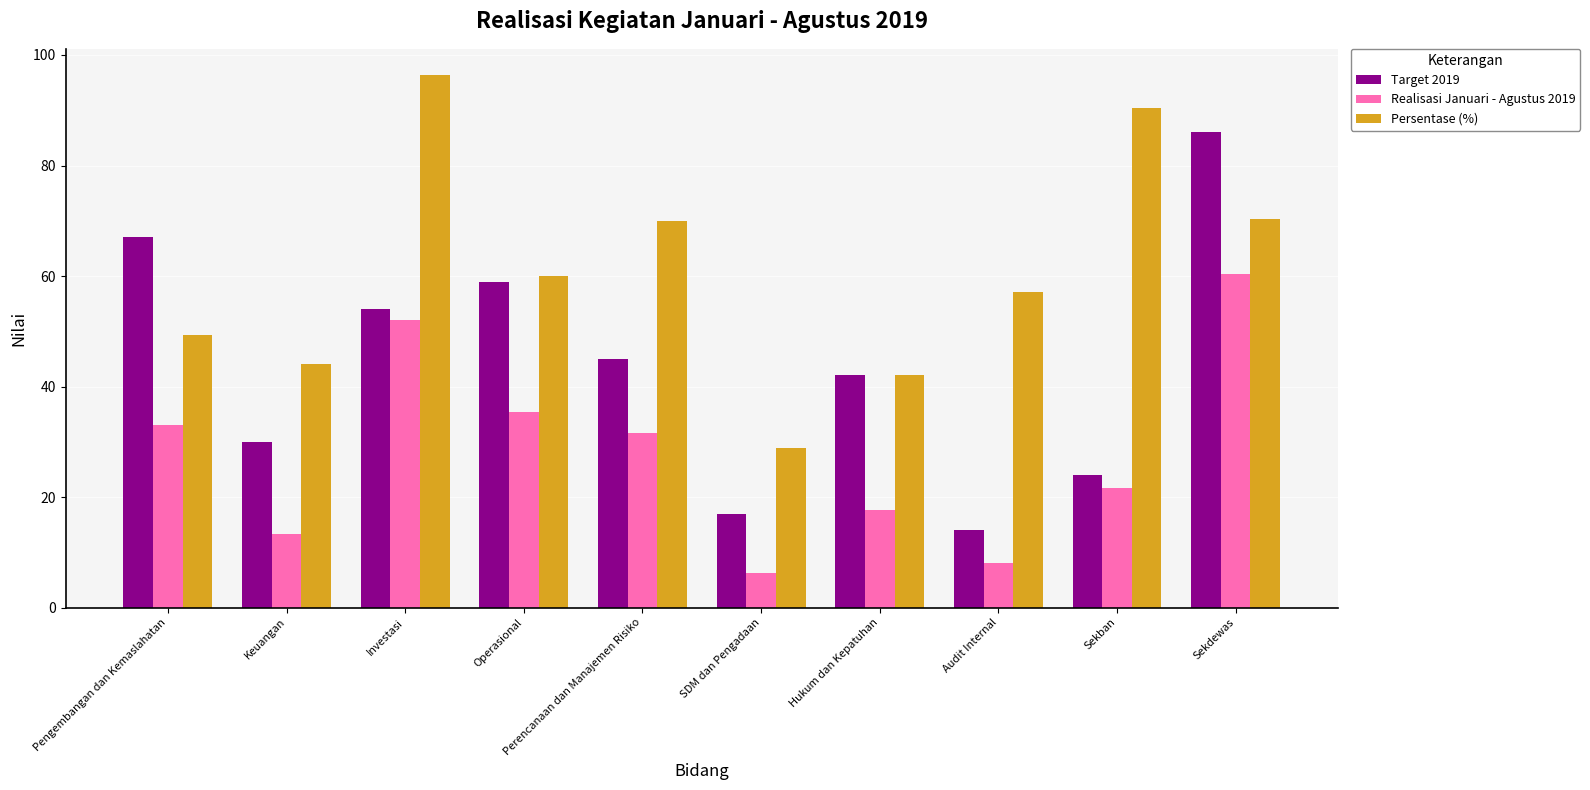

At Audit Internal, list the series in order from largest to smallest.

Persentase (%), Target 2019, Realisasi Januari - Agustus 2019